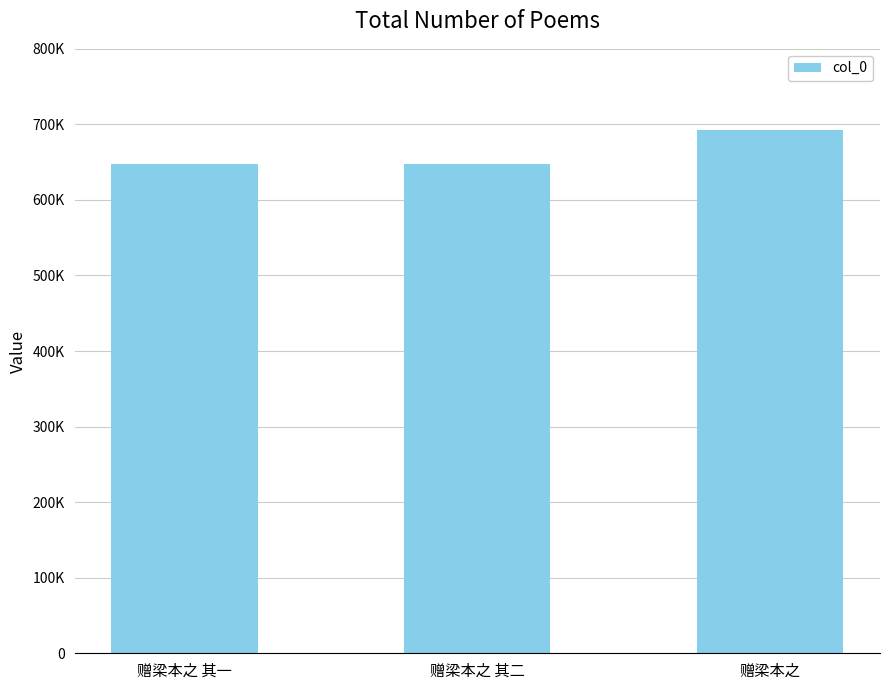

What is the value of the 3rd bar from the left?

692230